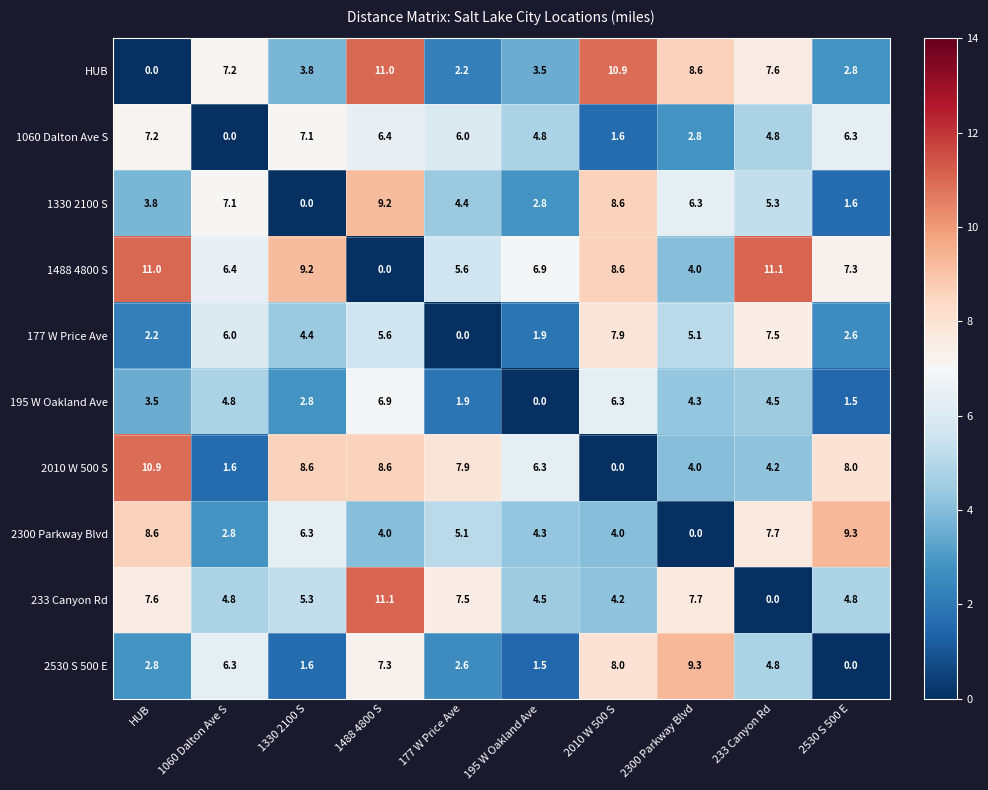

At how many categories does at least one series exceed 0?

10